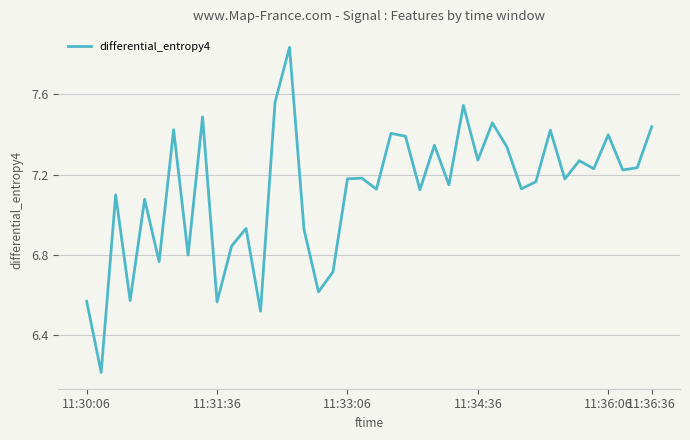

What is the difference between the maximum and minimum values?

1.6